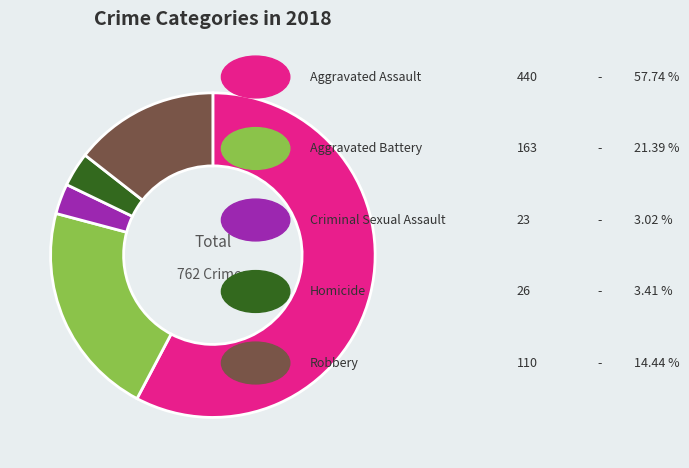

Is there any slice that represents more than half of the pie?

Yes